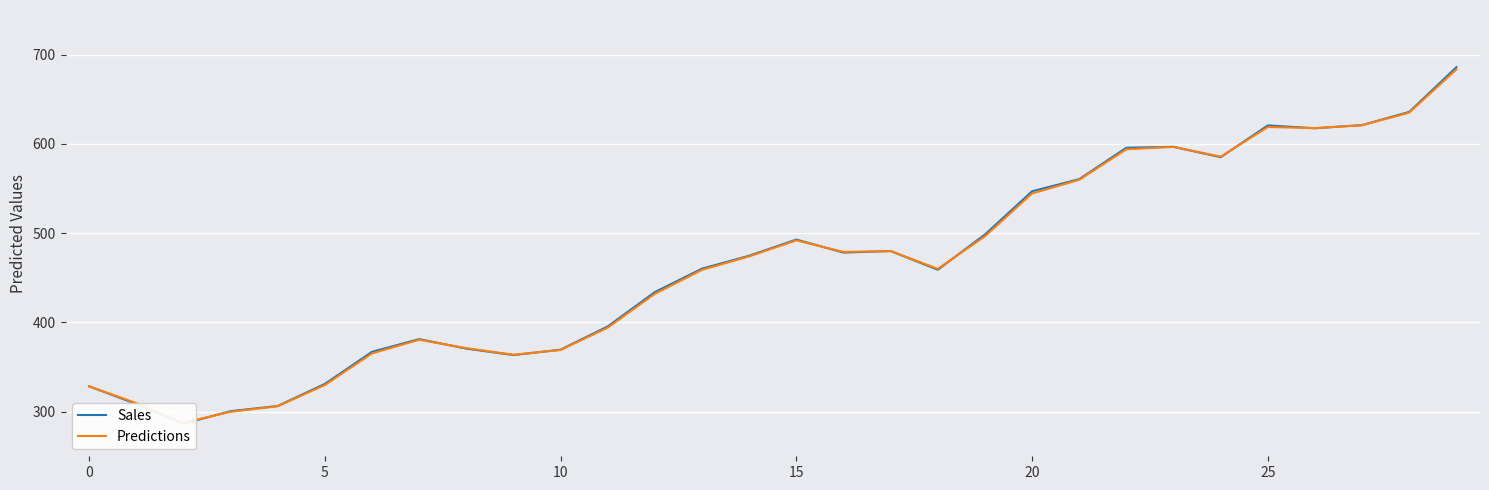

Rank the series at 19 from highest to lowest value.

Sales, Predictions